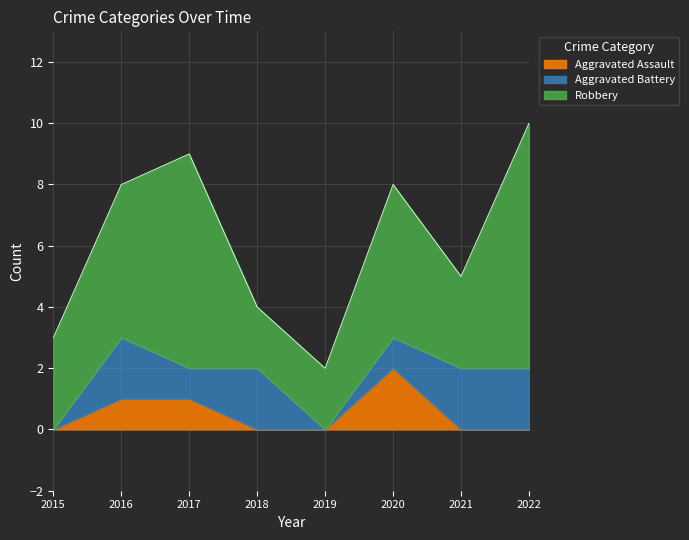

Count the Aggravated Battery values in the range 1 to 2.

6